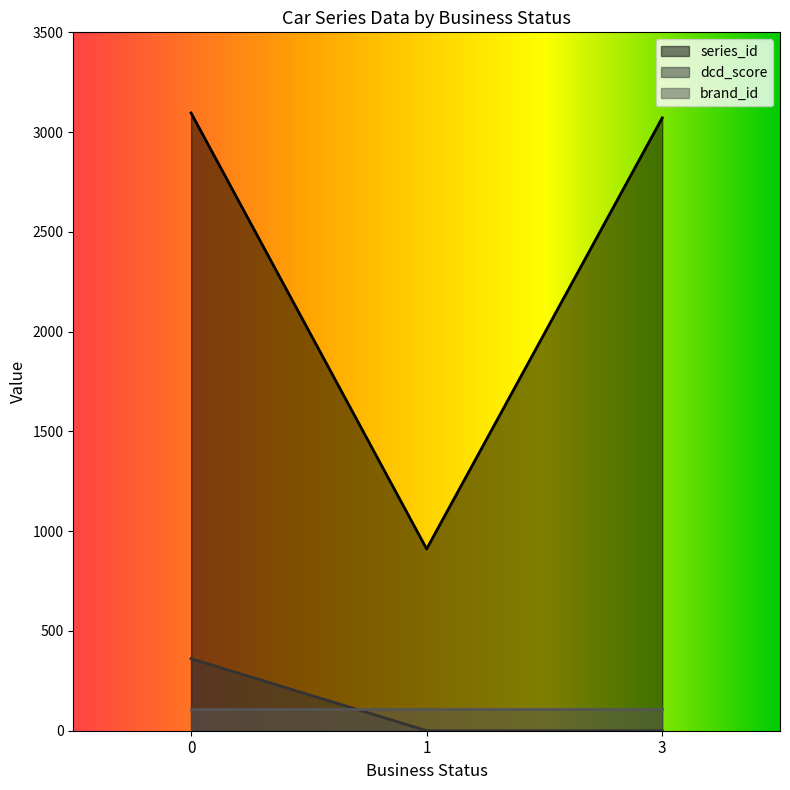

Which category has the lowest value in the series_id series?

1